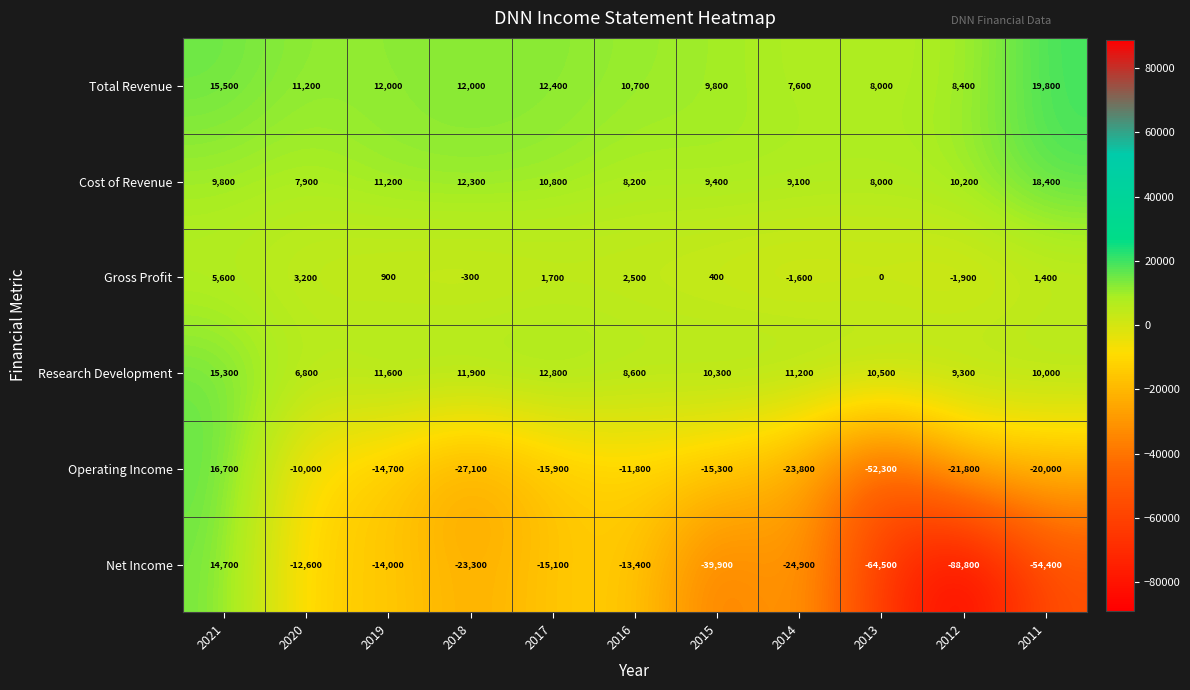

Which label corresponds to the smallest value in the chart?

2012